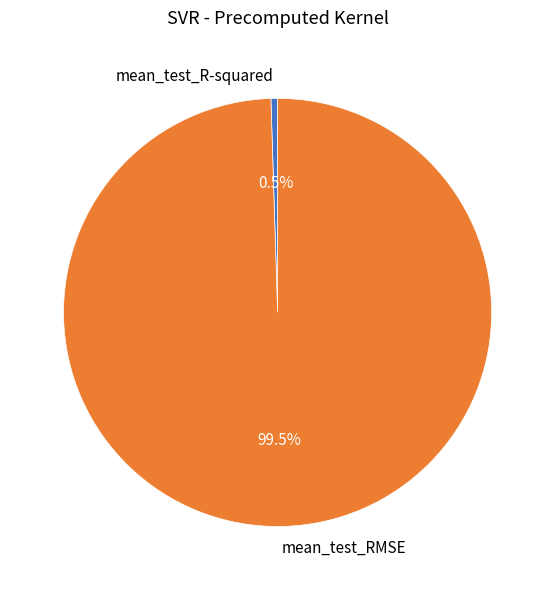

To the nearest percent, what is the difference between the mean_test_RMSE and mean_test_R-squared slice percentages?

99%